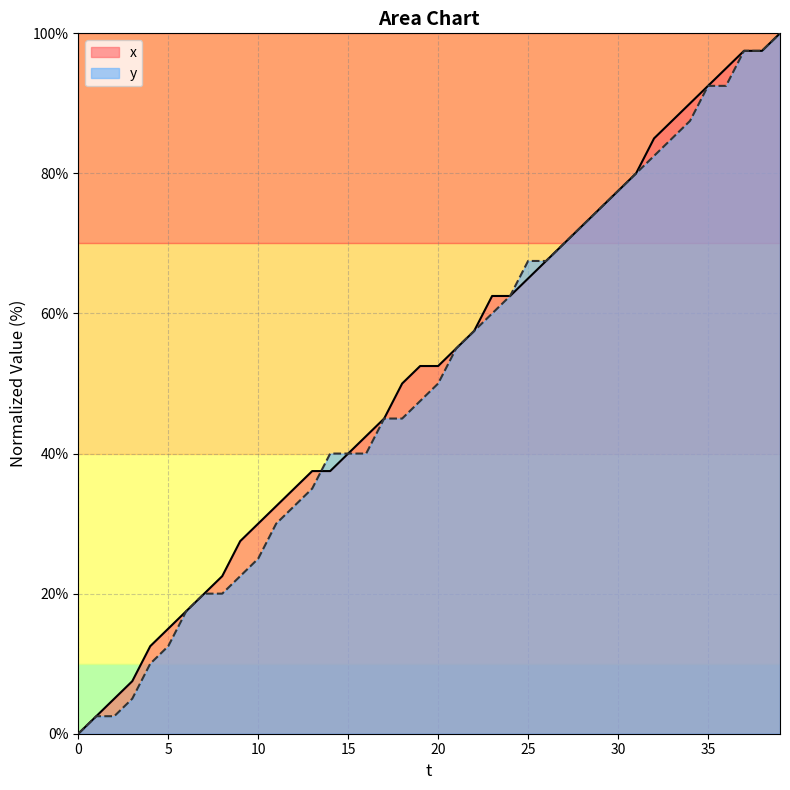

How many data points in y are less than 50?

20